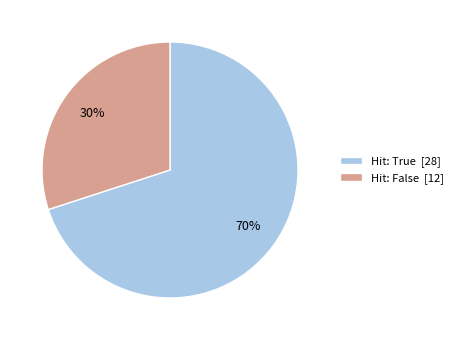

Count the number of slices in the pie.

2